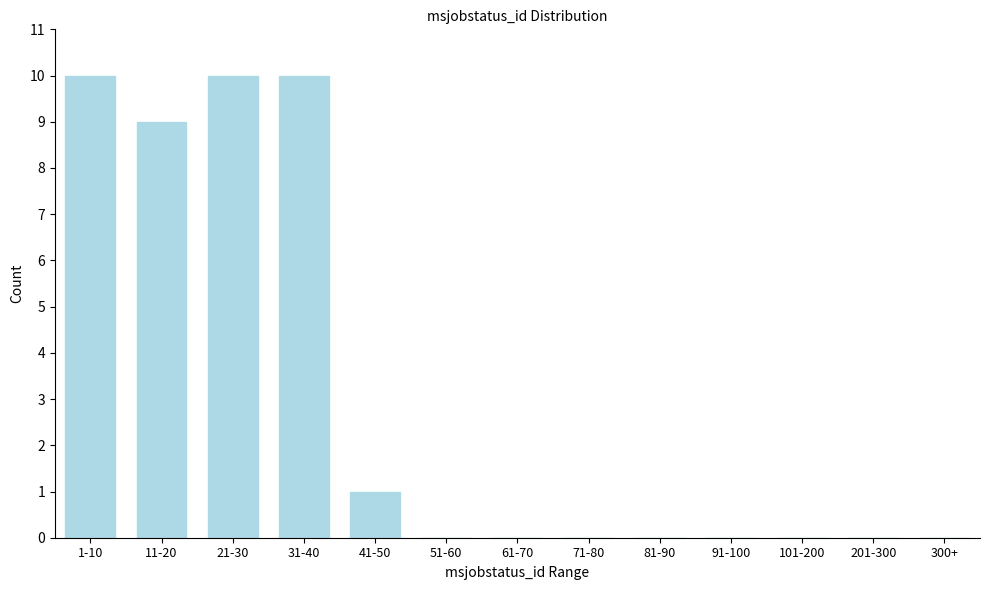

Reading left to right, list all the values displayed in this chart.

1-10=10	11-20=9	21-30=10	31-40=10	41-50=1	51-60=0	61-70=0	71-80=0	81-90=0	91-100=0	101-200=0	201-300=0	300+=0